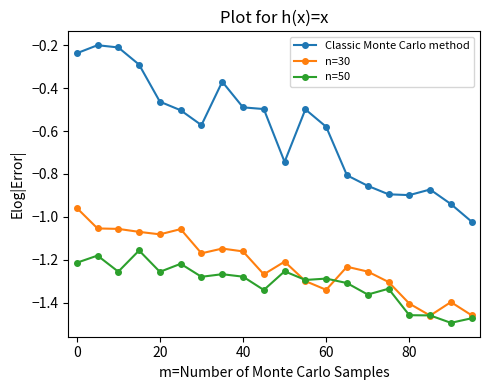

Which series has the largest total across all categories?

Classic Monte Carlo method